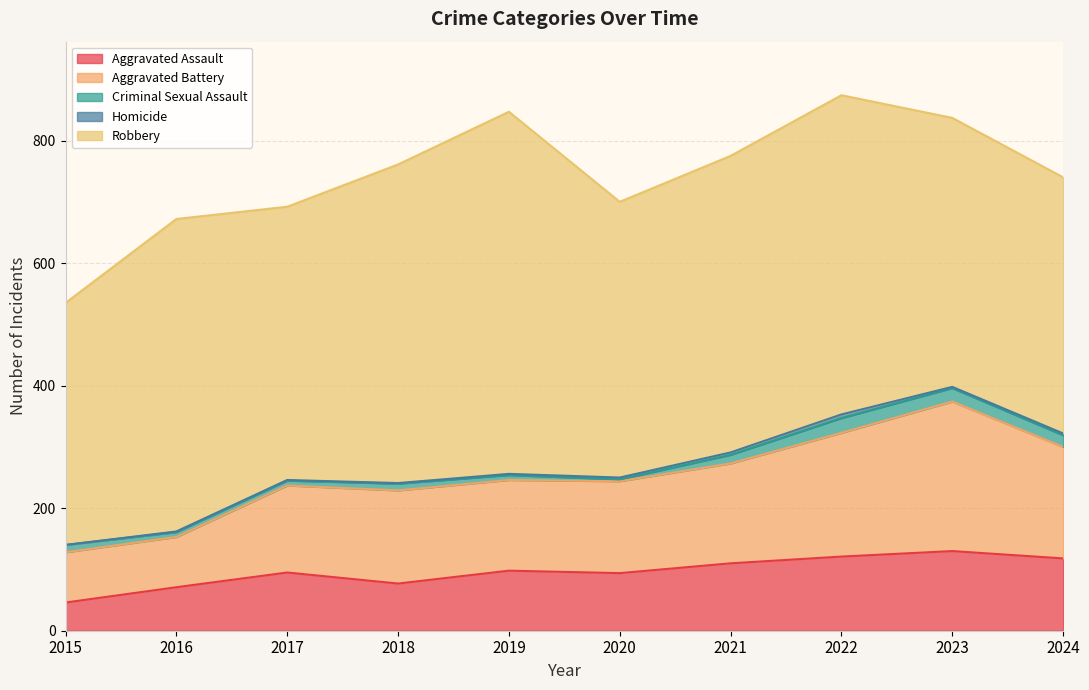

How many data points in Aggravated Assault are less than 98?

5